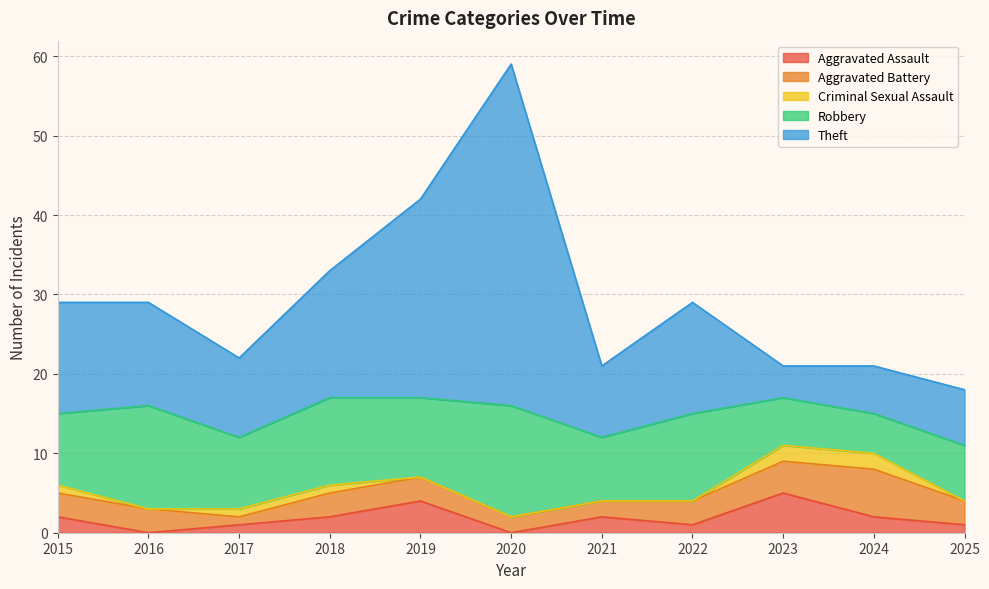

How many lines are shown in the chart?

5